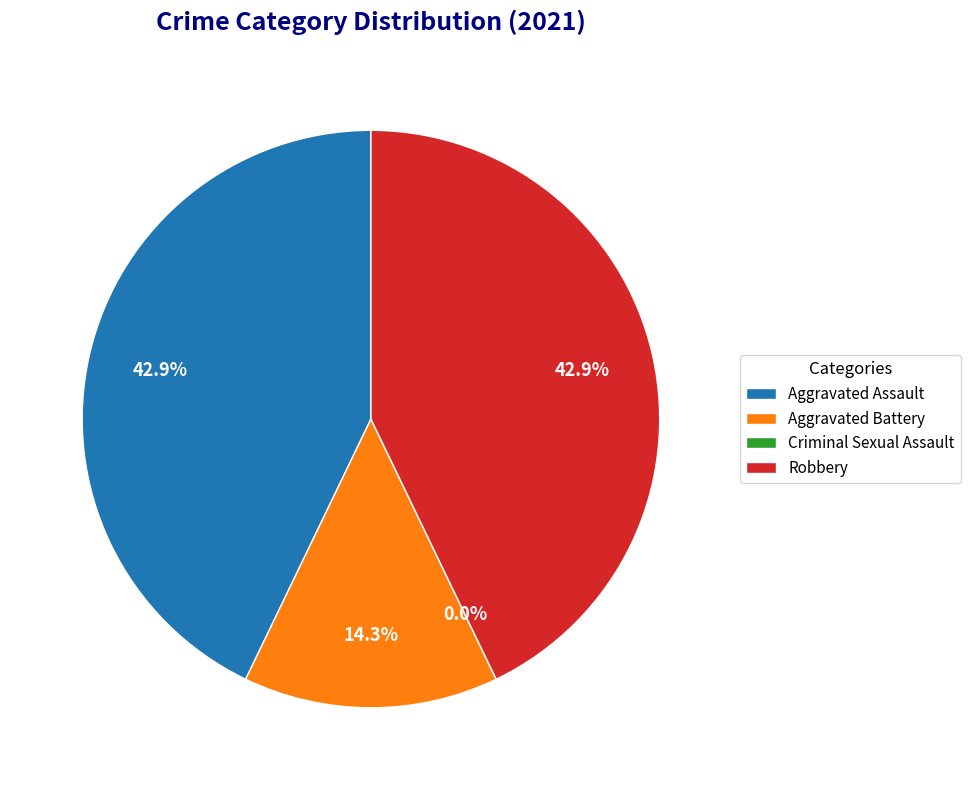

Which slice is the smallest?

Criminal Sexual Assault